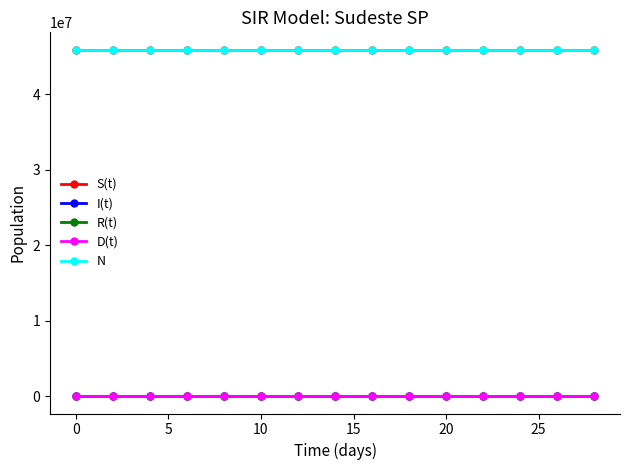

Does the chart have visible grid lines?

No